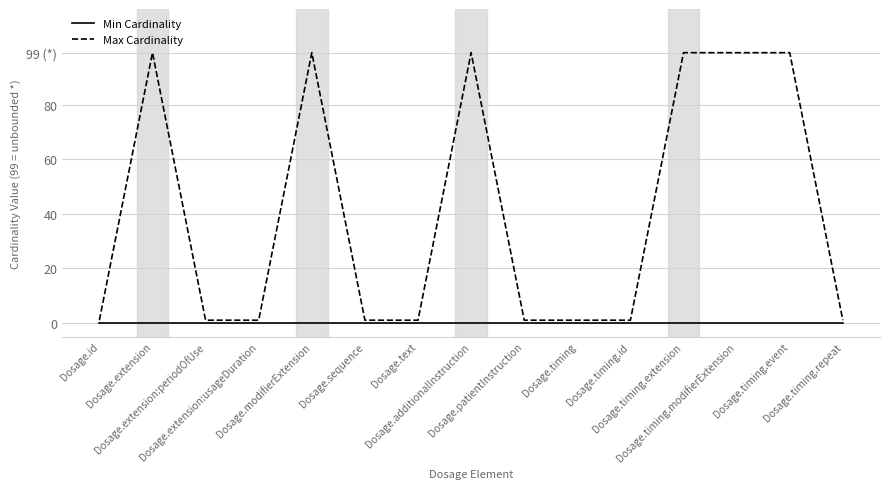

Does the chart display data point markers on the line(s)?

No